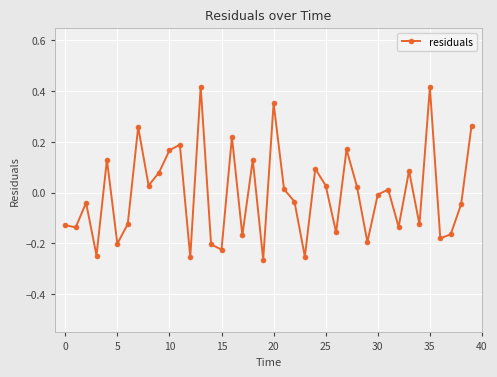

True or false: there are more than 2 points higher than both neighbors.

True